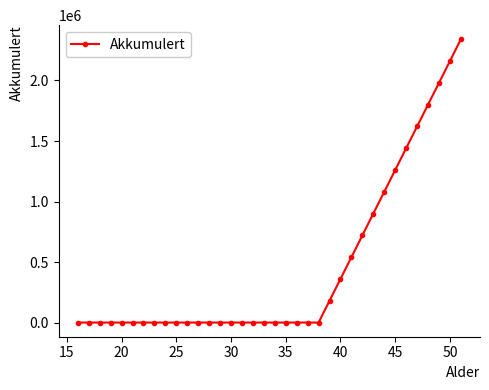

How many lines are shown in the chart?

1